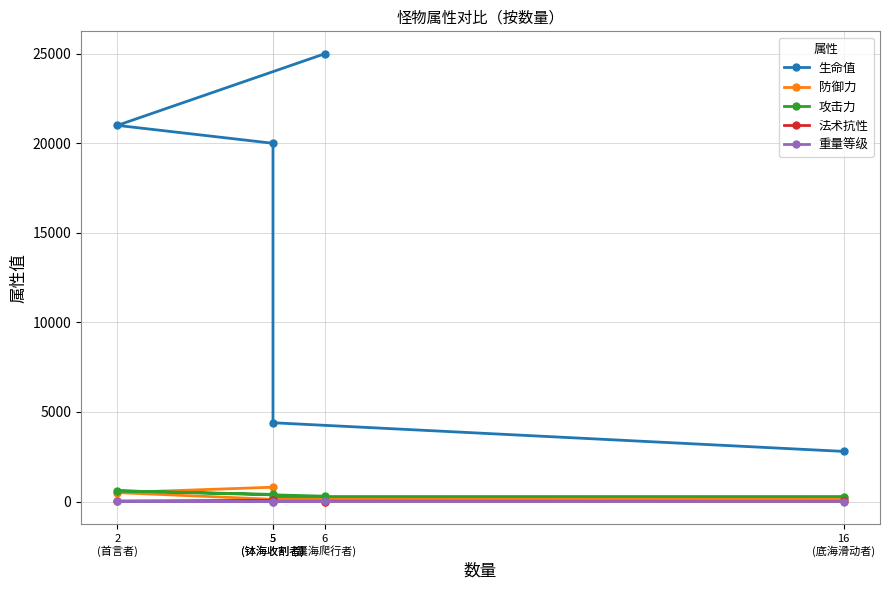

Does the chart display data point markers on the line(s)?

Yes